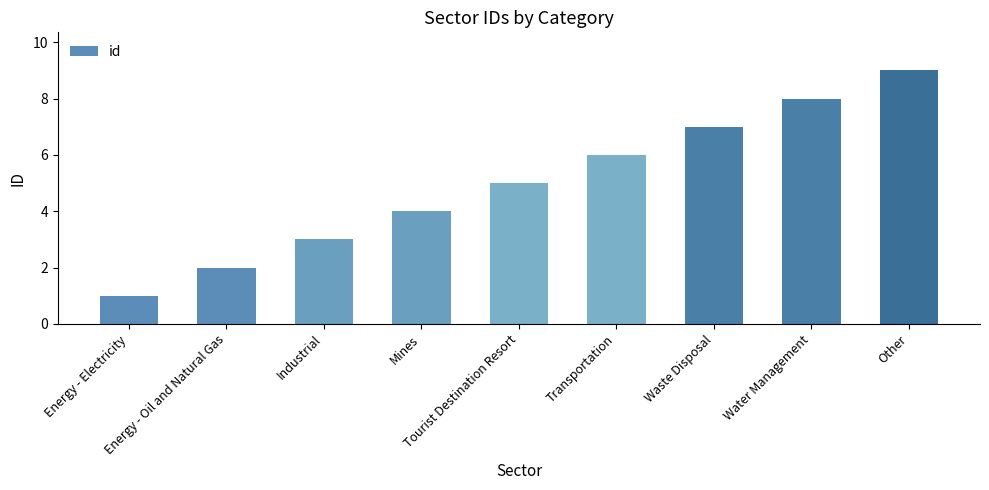

Which category has the lowest value across all series?

Energy - Electricity